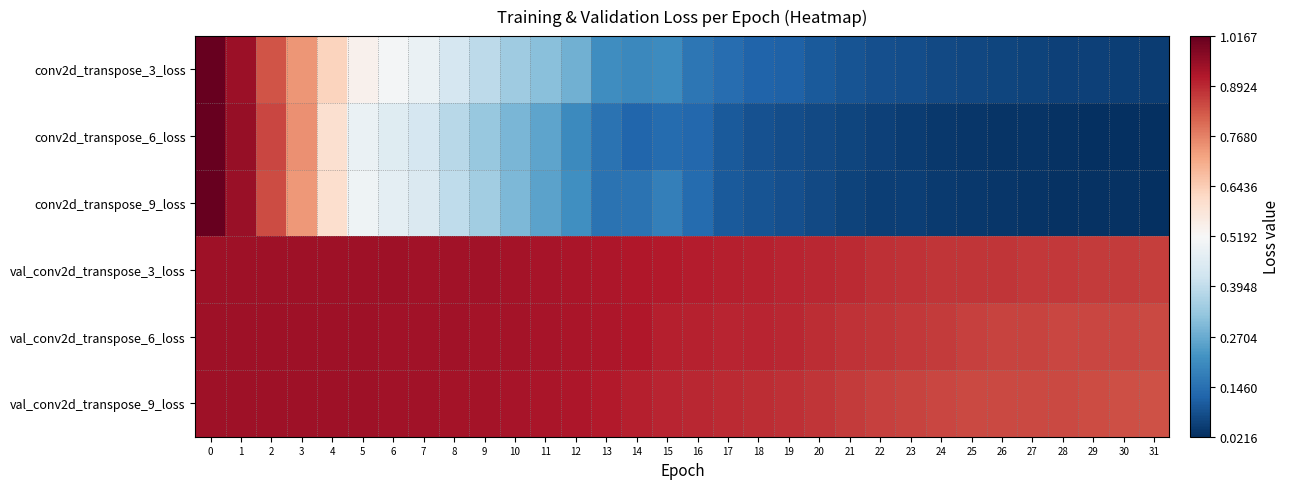

Reading left to right, list all the values displayed in this chart.

conv2d_transpose_3_loss: 0=1.0	1=0.9	2=0.8	3=0.7	4=0.6	5=0.5	6=0.5	7=0.5	8=0.4	9=0.4	10=0.3	11=0.3	12=0.3	13=0.2	14=0.2	15=0.2	16=0.2	17=0.1	18=0.1	19=0.1	20=0.1	21=0.1	22=0.1	23=0.1	24=0.1	25=0.1	26=0.1	27=0.1	28=0.1	29=0.1	30=0.0	31=0.0
conv2d_transpose_6_loss: 0=1.0	1=1.0	2=0.9	3=0.7	4=0.6	5=0.5	6=0.5	7=0.4	8=0.4	9=0.3	10=0.3	11=0.3	12=0.2	13=0.2	14=0.1	15=0.1	16=0.1	17=0.1	18=0.1	19=0.1	20=0.1	21=0.1	22=0.1	23=0.0	24=0.0	25=0.0	26=0.0	27=0.0	28=0.0	29=0.0	30=0.0	31=0.0
conv2d_transpose_9_loss: 0=1.0	1=0.9	2=0.8	3=0.7	4=0.6	5=0.5	6=0.5	7=0.4	8=0.4	9=0.3	10=0.3	11=0.3	12=0.2	13=0.2	14=0.2	15=0.2	16=0.1	17=0.1	18=0.1	19=0.1	20=0.1	21=0.1	22=0.1	23=0.0	24=0.0	25=0.0	26=0.0	27=0.0	28=0.0	29=0.0	30=0.0	31=0.0
val_conv2d_transpose_3_loss: 0=0.9	1=0.9	2=0.9	3=0.9	4=0.9	5=0.9	6=0.9	7=0.9	8=0.9	9=0.9	10=0.9	11=0.9	12=0.9	13=0.9	14=0.9	15=0.9	16=0.9	17=0.9	18=0.9	19=0.9	20=0.9	21=0.9	22=0.9	23=0.9	24=0.9	25=0.9	26=0.9	27=0.9	28=0.9	29=0.9	30=0.9	31=0.9
val_conv2d_transpose_6_loss: 0=0.9	1=0.9	2=0.9	3=0.9	4=0.9	5=0.9	6=0.9	7=0.9	8=0.9	9=0.9	10=0.9	11=0.9	12=0.9	13=0.9	14=0.9	15=0.9	16=0.9	17=0.9	18=0.9	19=0.9	20=0.9	21=0.9	22=0.9	23=0.9	24=0.9	25=0.9	26=0.9	27=0.9	28=0.9	29=0.9	30=0.8	31=0.8
val_conv2d_transpose_9_loss: 0=0.9	1=0.9	2=0.9	3=0.9	4=0.9	5=0.9	6=0.9	7=0.9	8=0.9	9=0.9	10=0.9	11=0.9	12=0.9	13=0.9	14=0.9	15=0.9	16=0.9	17=0.9	18=0.9	19=0.9	20=0.9	21=0.9	22=0.9	23=0.9	24=0.9	25=0.8	26=0.8	27=0.8	28=0.8	29=0.8	30=0.8	31=0.8